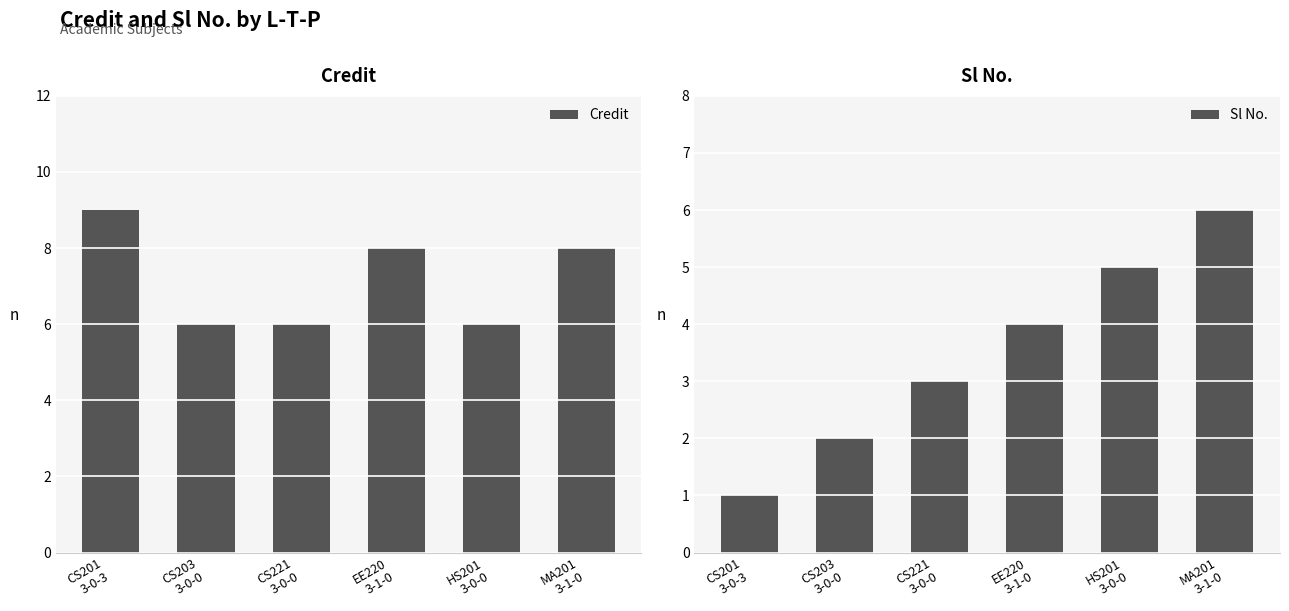

How many bars are there in total?

12